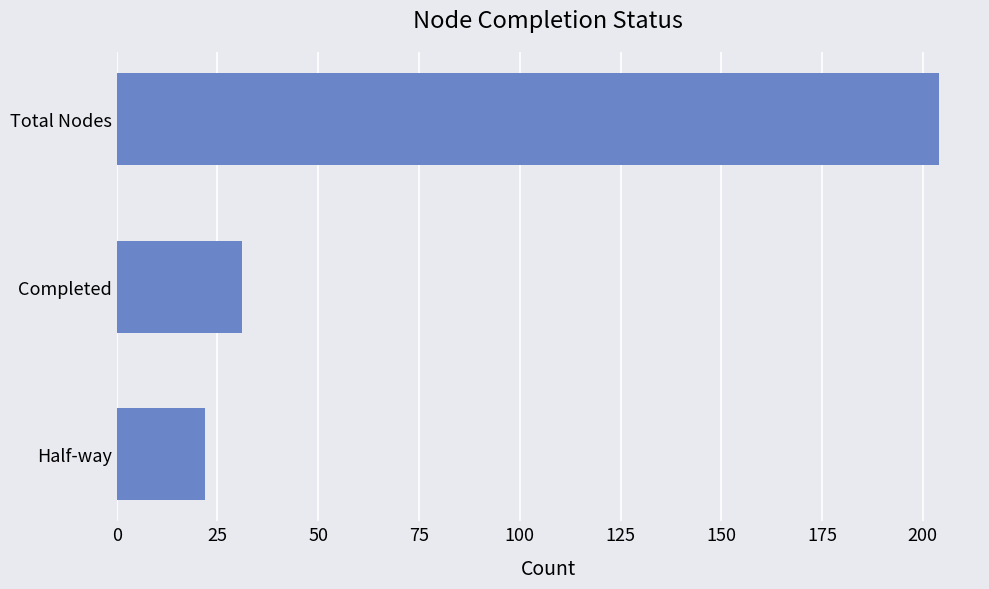

How many values are below 31?

1